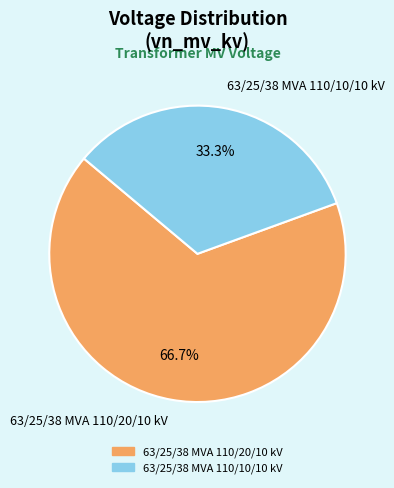

To the nearest percent, what is the difference between the largest and smallest slice percentages?

33%